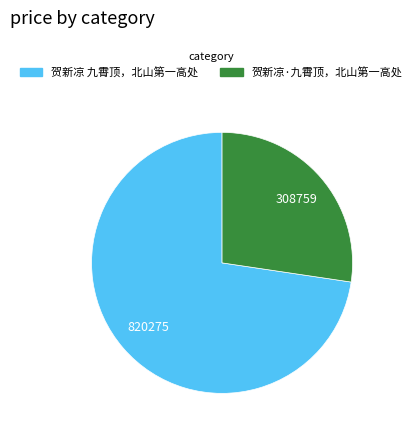

Does 贺新凉 九霄顶，北山第一高处 represent more than half of the total?

Yes